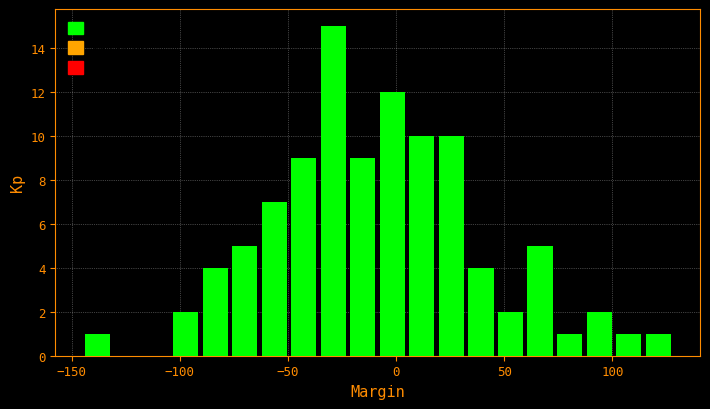

Around what value on the x-axis is the tallest bar? Give the approximate position of its centre, as read against the axis.

-30